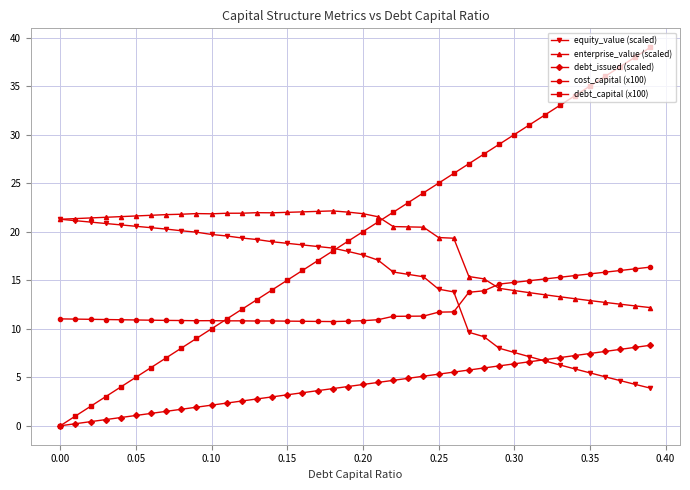

How many lines are shown in the chart?

5